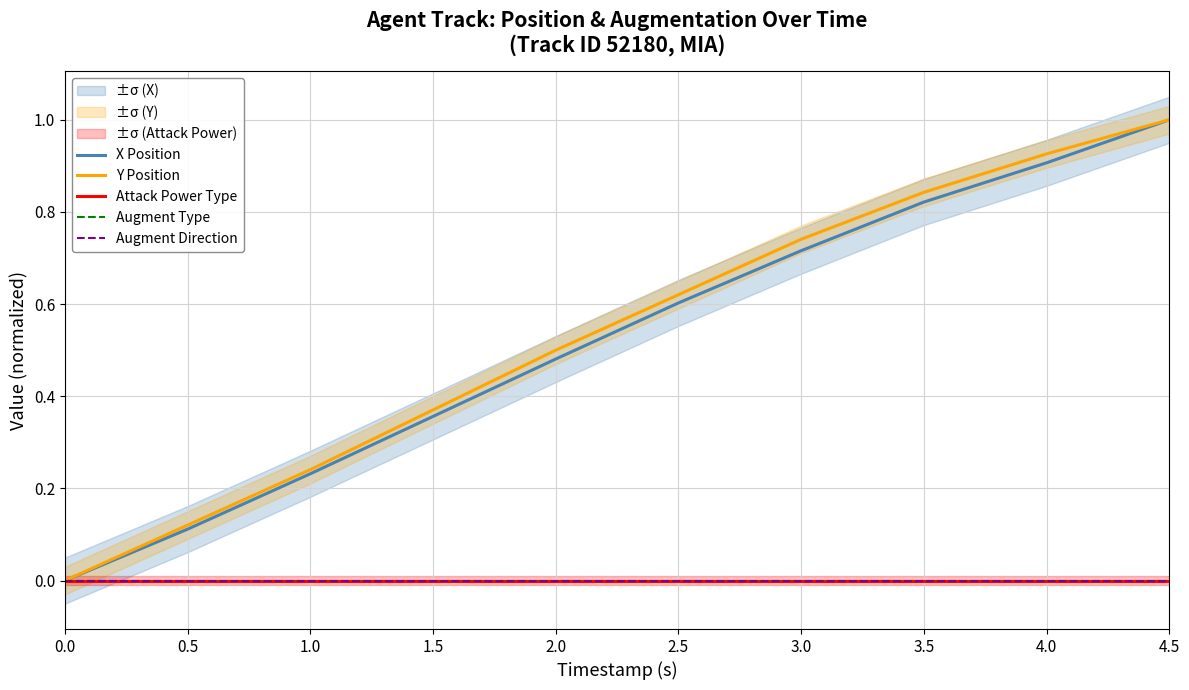

The value of X Position at 3.5 is 0.5. True or false?

False